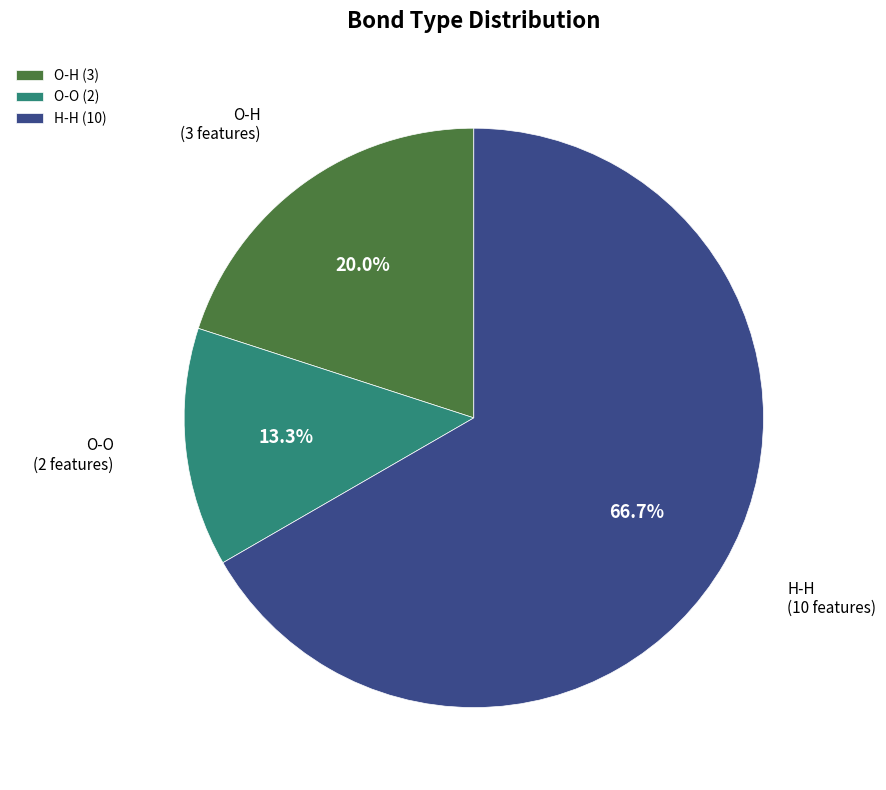

How many segments does this pie chart have?

3